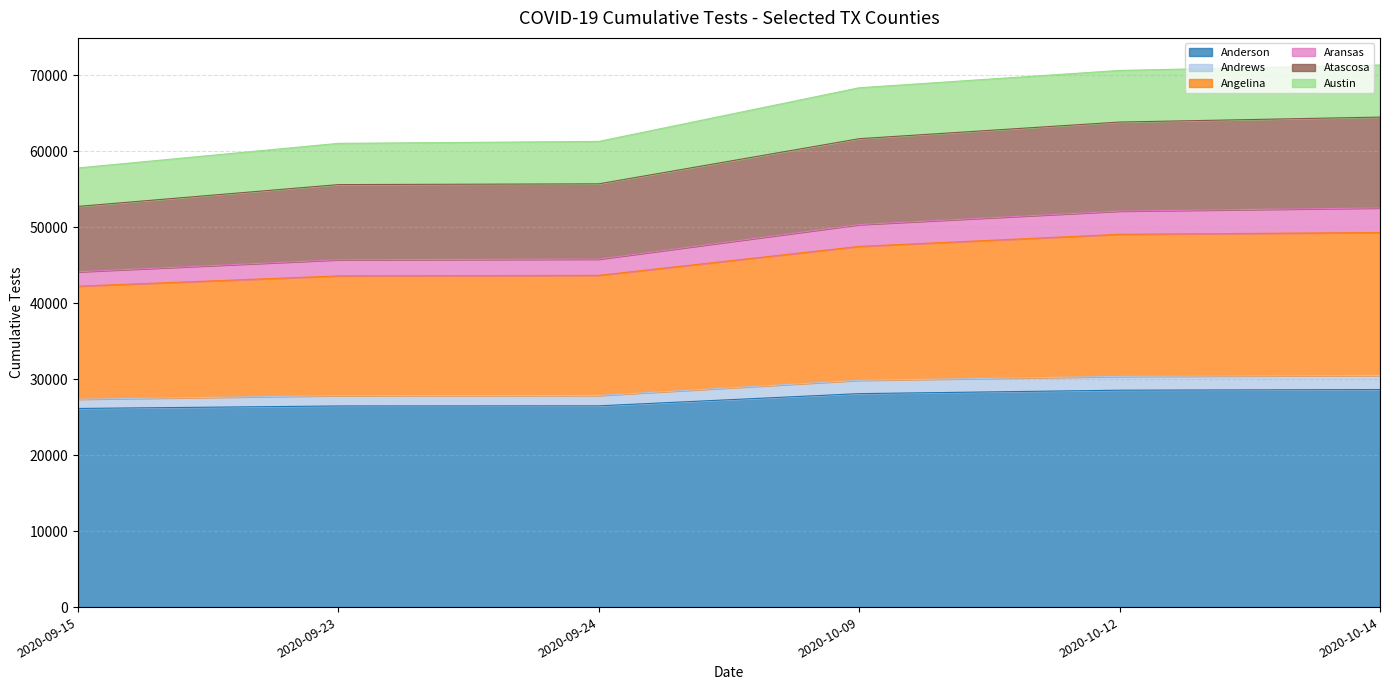

What are all the series names shown in the legend?

Anderson, Andrews, Angelina, Aransas, Atascosa, Austin